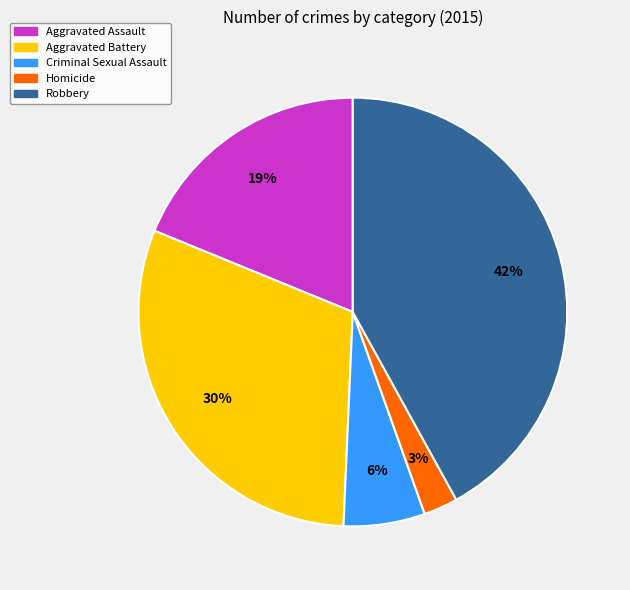

The Robbery slice represents 48% of the pie. True or false?

False